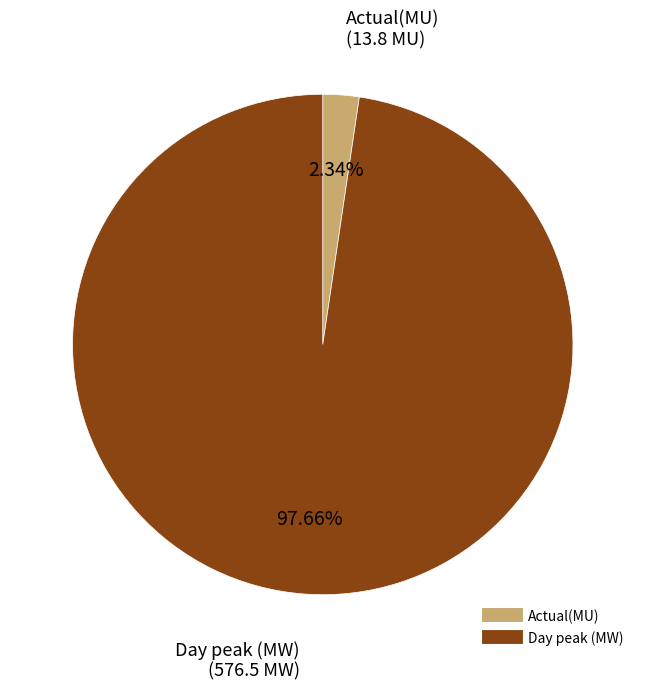

What percentage is the Actual(MU) slice, to the nearest percent?

2%